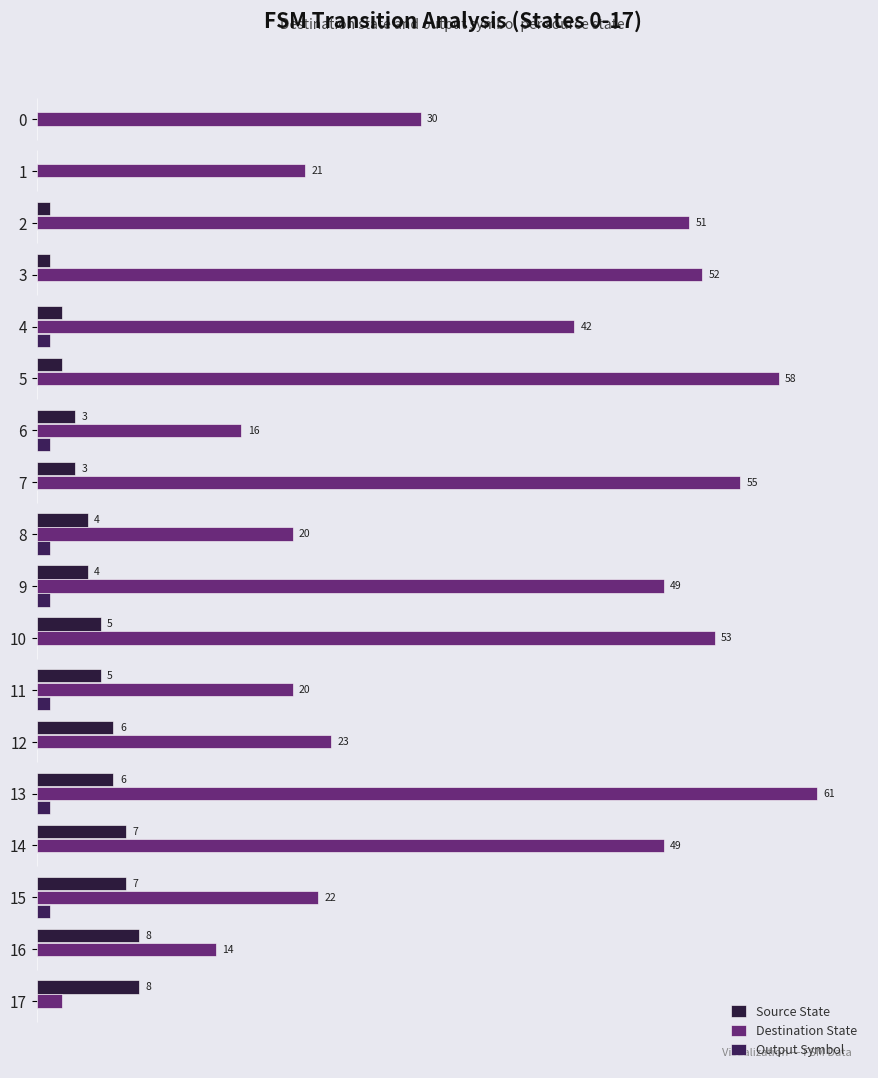

Is it true that Output Symbol equals 0 at 8?

False